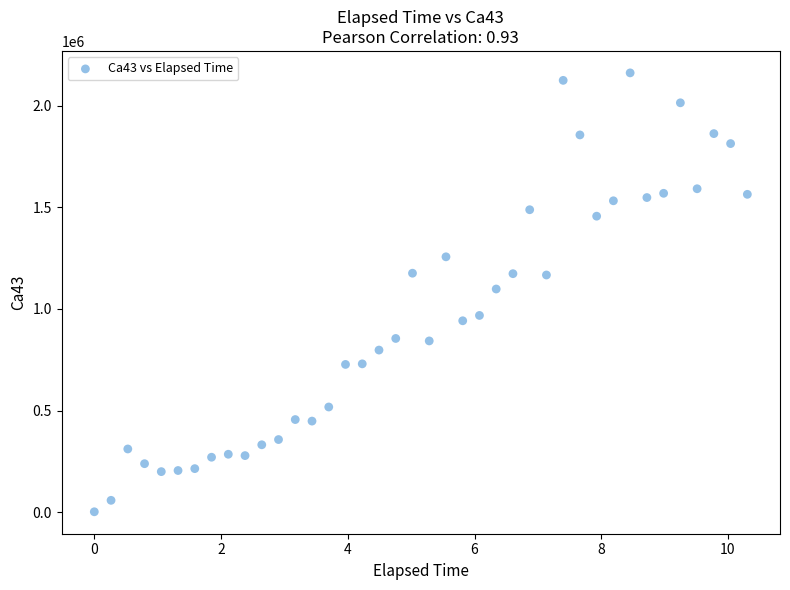

What is the range of Y values (max minus min)?

2158660.7